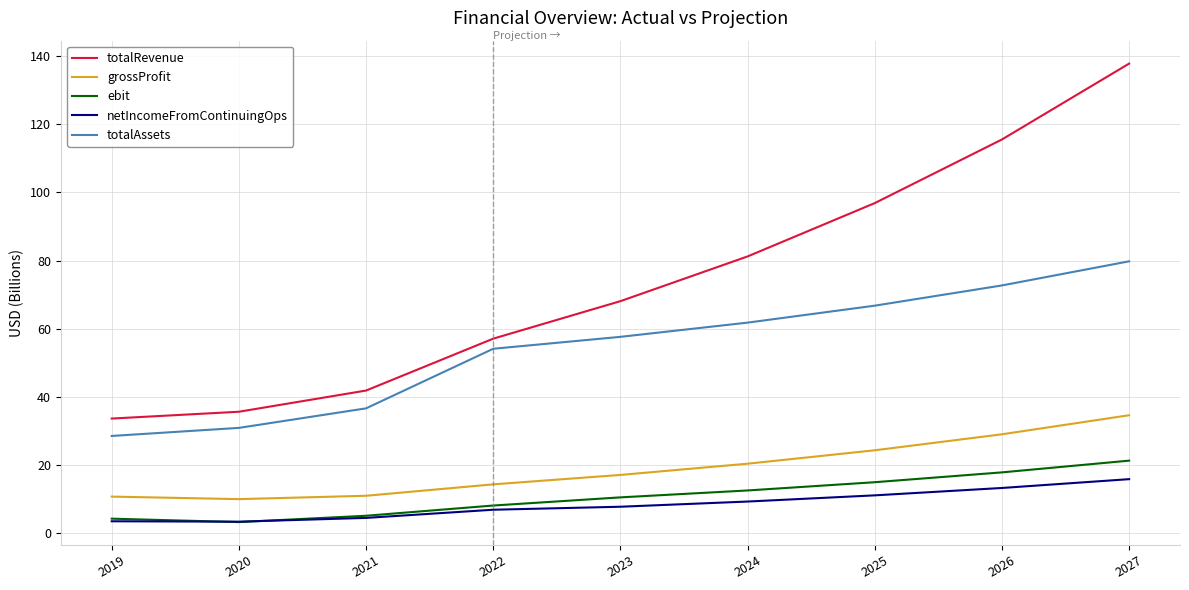

What is the difference between the maximum and minimum values in the netIncomeFromContinuingOps series?

12.5